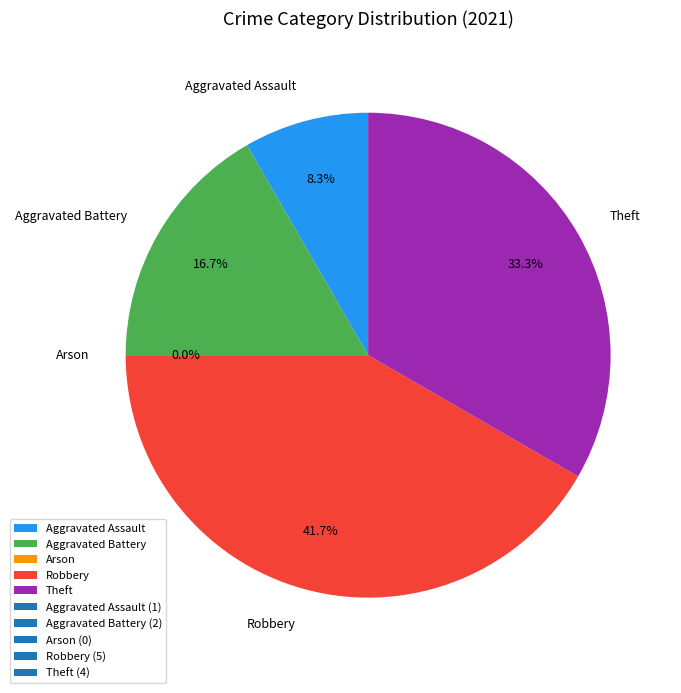

What is the change in value from Aggravated Battery to Arson?

-2